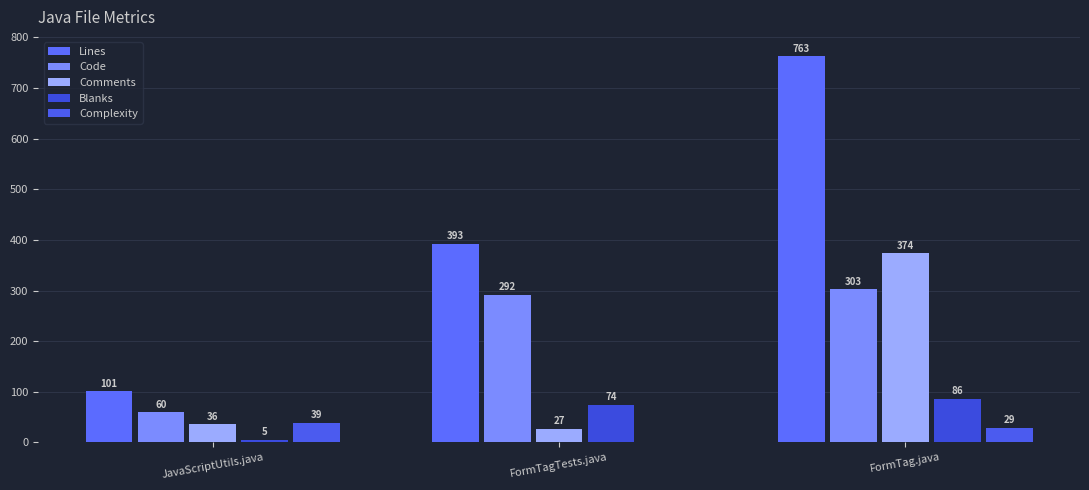

Rank the series at FormTagTests.java from lowest to highest value.

Complexity, Comments, Blanks, Code, Lines